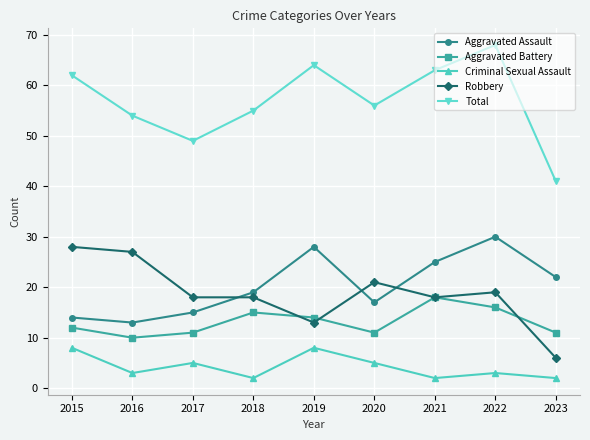

Which series has the largest total across all categories?

Total